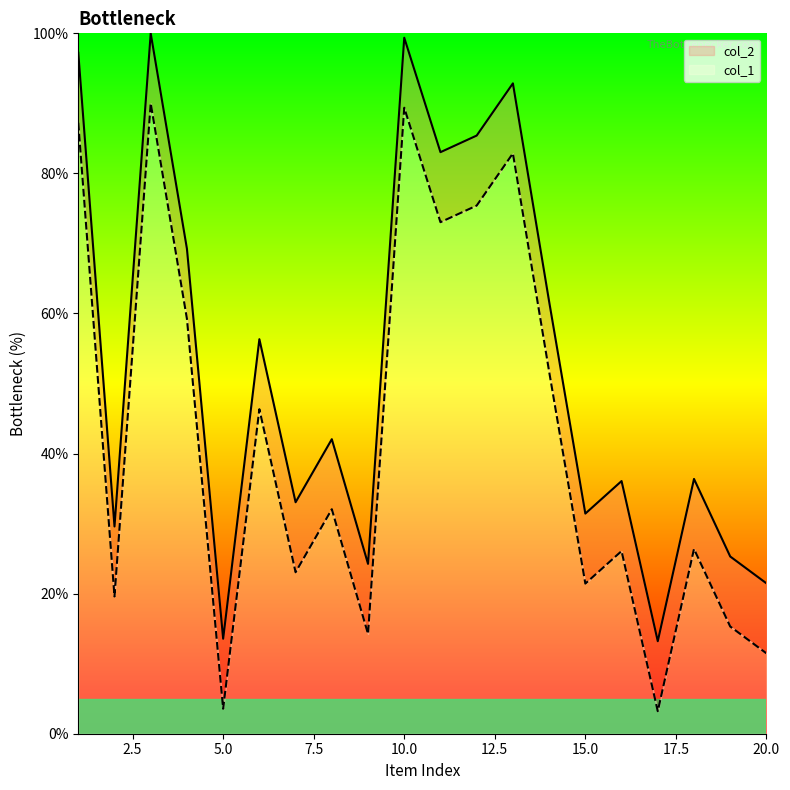

Rank the categories by col_1 value from lowest to highest.

17, 5, 20, 9, 19, 2, 15, 7, 16, 18, 8, 6, 14, 4, 11, 12, 13, 1, 10, 3